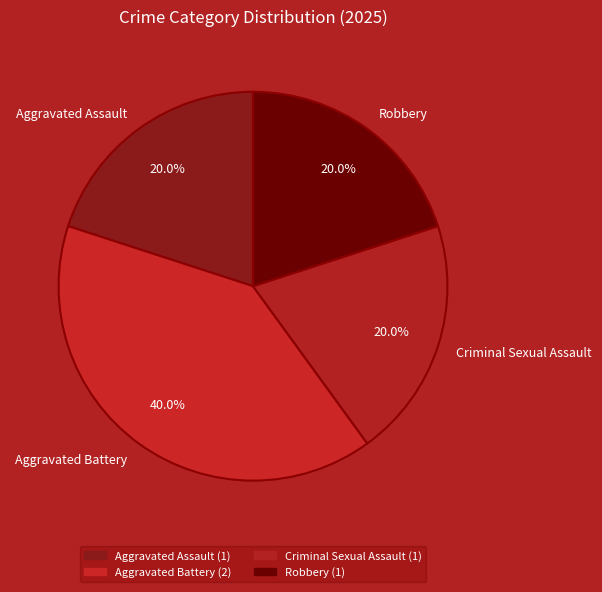

Count the number of slices in the pie.

4